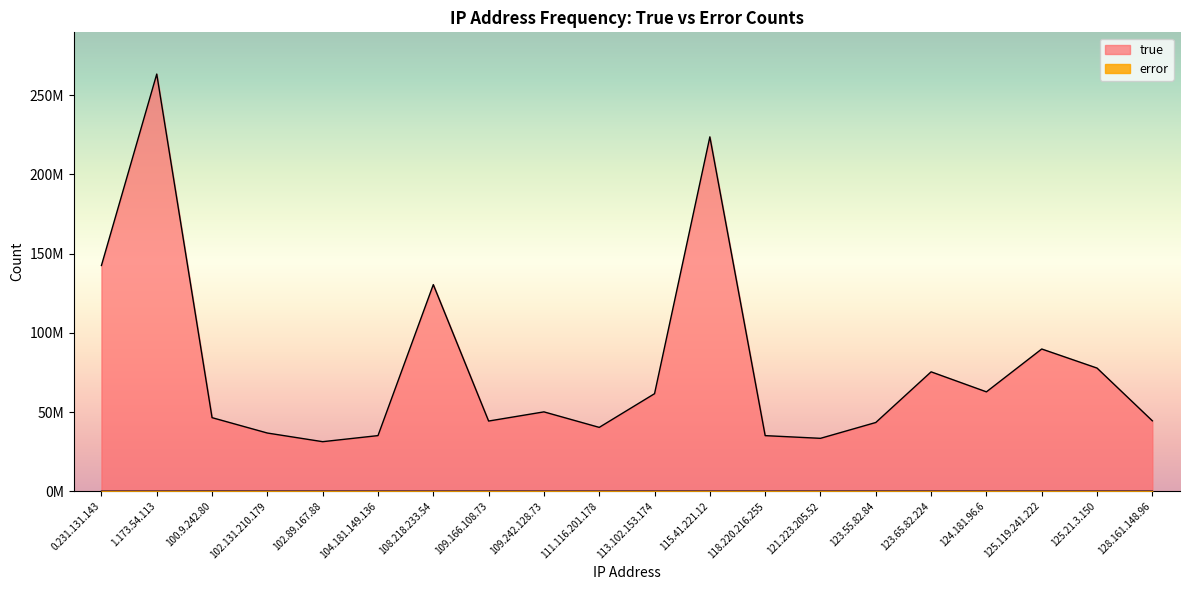

At which category does error reach its first local valley?

1.173.54.113